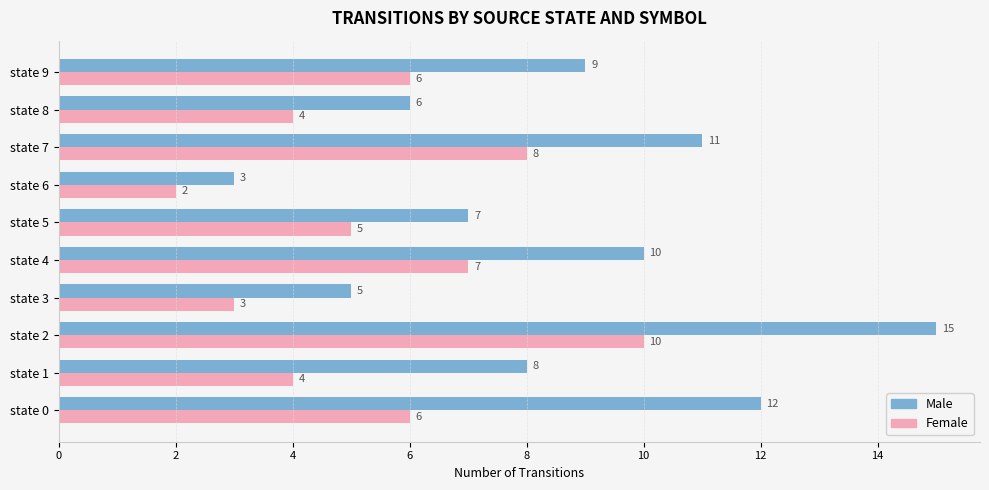

At which category is the sum across all series the highest?

state 2